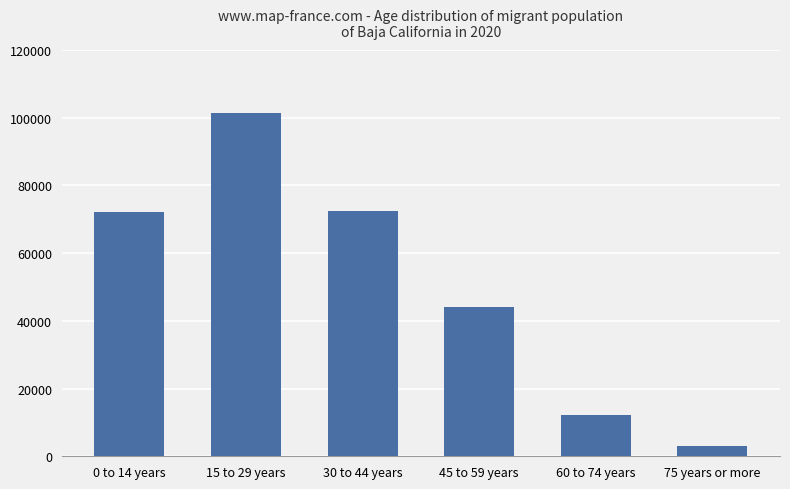

Are the bars grouped side by side (vs. stacked)?

No